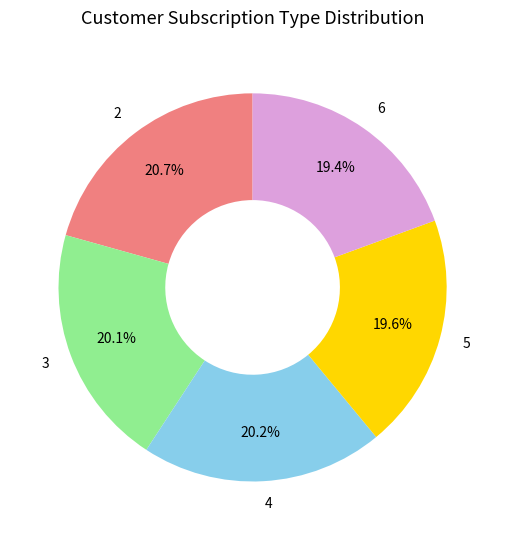

Does any single category account for the majority?

No